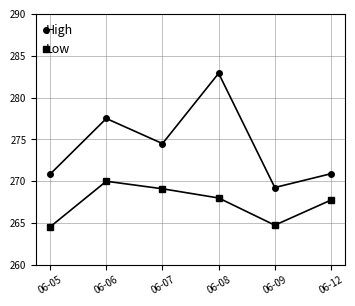

At how many categories does at least one series exceed 276?

2